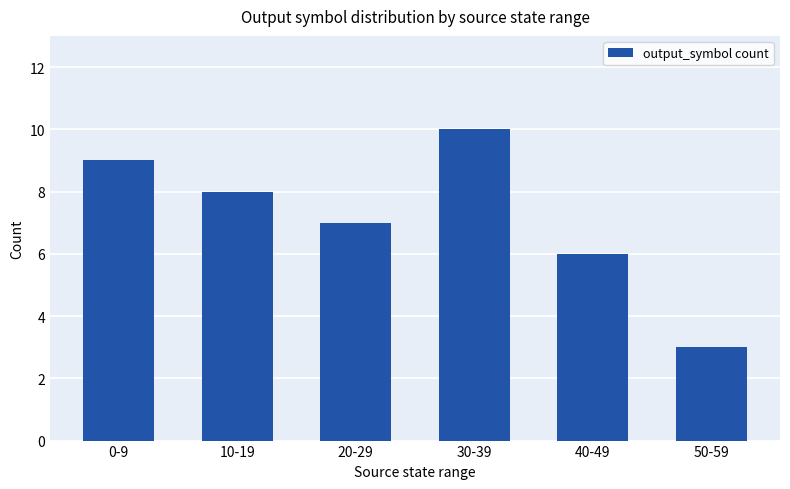

True or false: the data shows 11 at 10-19.

False